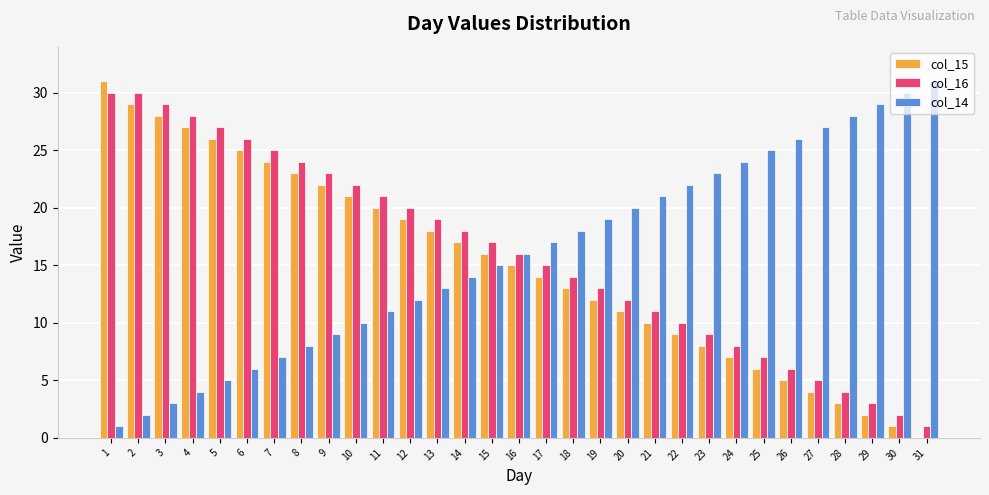

At which label does col_15 reach its peak?

1